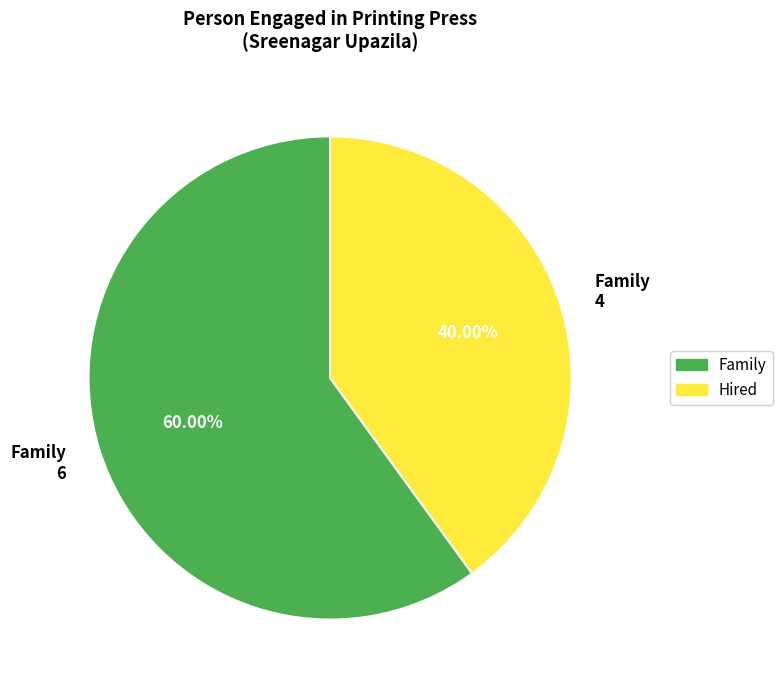

To the nearest percent, what is the difference between the largest and smallest slice percentages?

20%